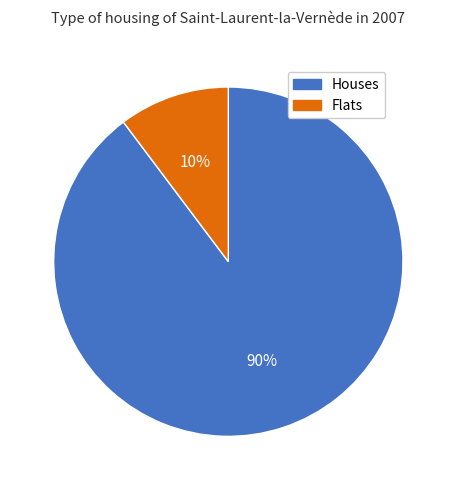

To the nearest percent, what is the average slice percentage?

50%